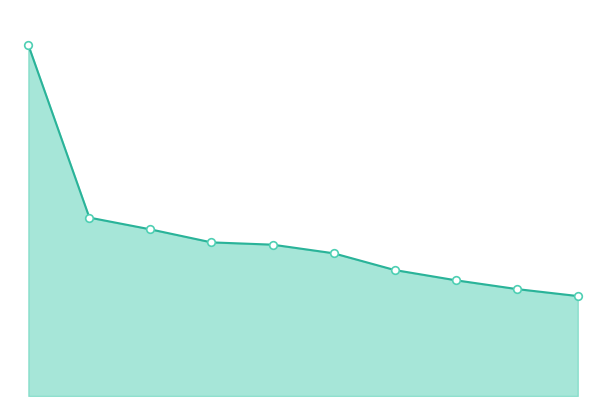

Which series reaches the minimum Y coordinate?

Minutes Played line